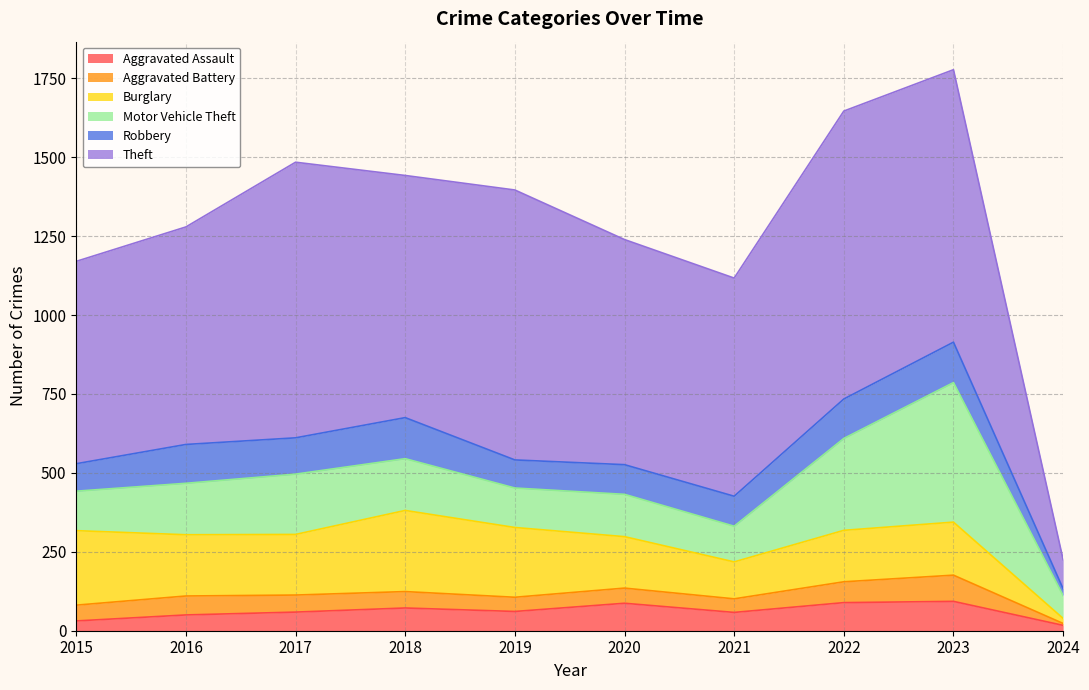

What is the lowest value of the Aggravated Assault series?

17